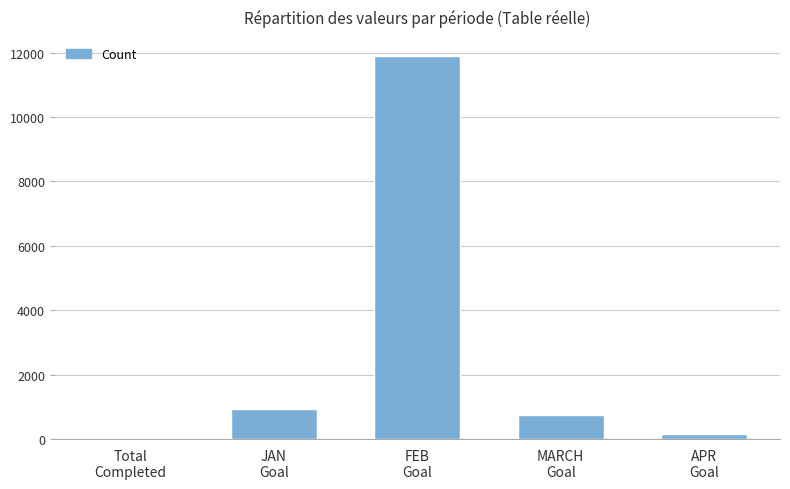

Which has a higher value, APR
Goal or FEB
Goal?

FEB
Goal